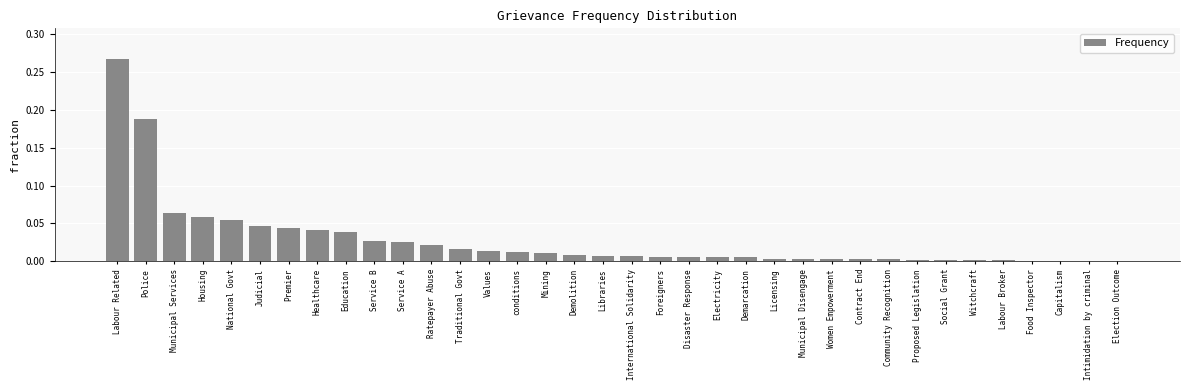

At which category does the chart reach its peak across all series?

Labour Related